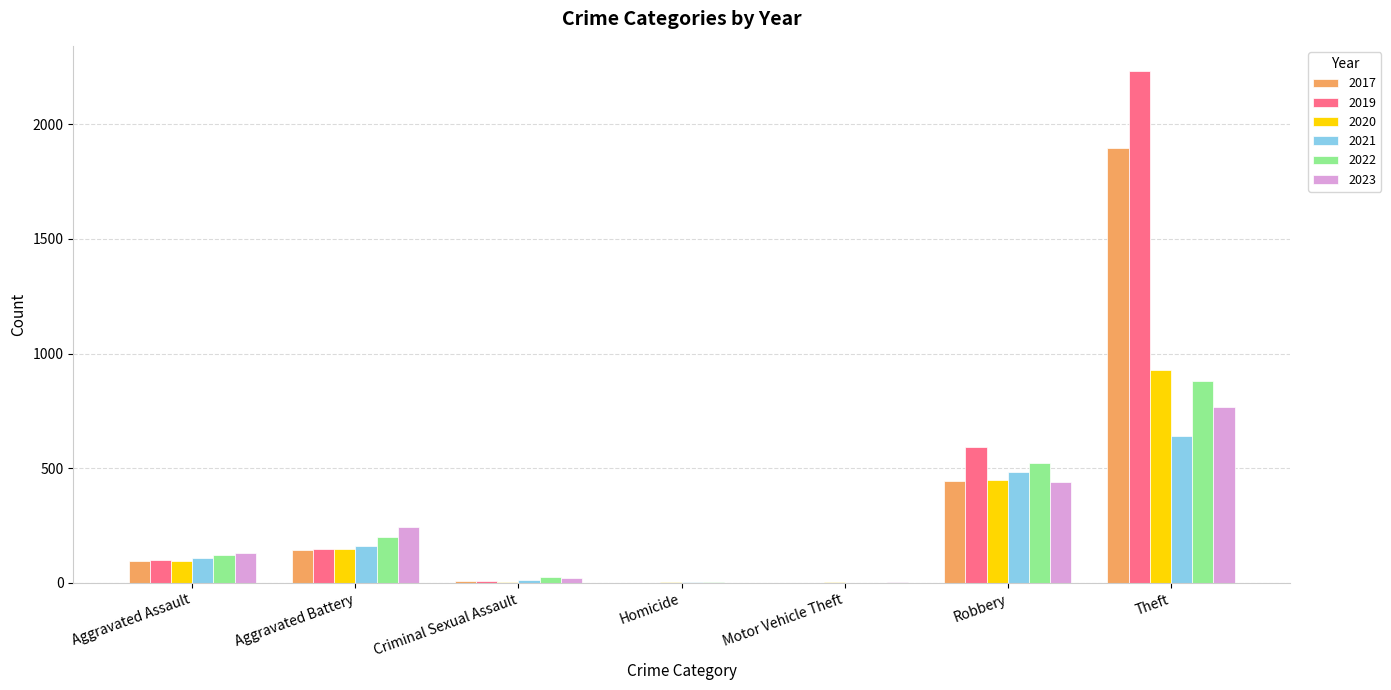

What is the sum of the 2020 values at Robbery and Aggravated Battery?

600